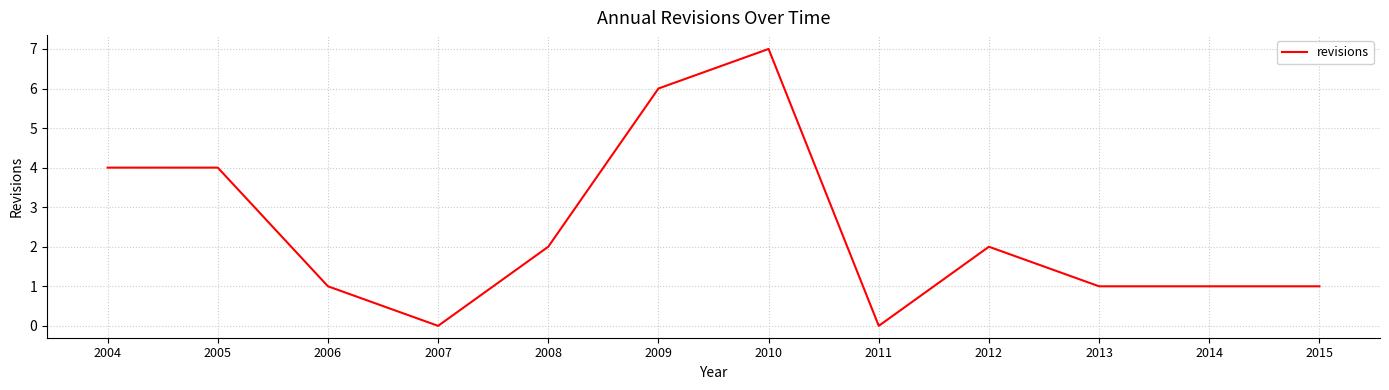

What is the greatest value displayed?

7